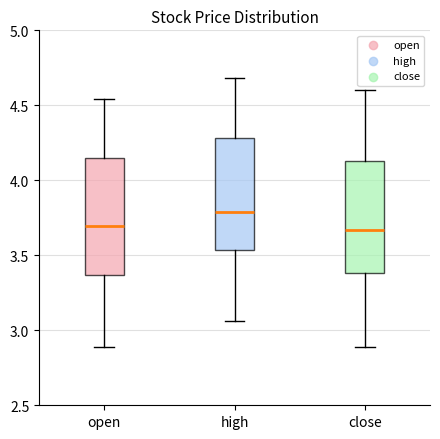

Reading left to right, read every box against the y-axis: the position of its median line, the range the box covers, and the ends of its whiskers. The values are not printed on the chart, so give them approximately, as read against the axis.

open: median 3.70, box 3.35 to 4.15, whiskers 2.90 to 4.55
high: median 3.80, box 3.55 to 4.30, whiskers 3.05 to 4.70
close: median 3.65, box 3.40 to 4.15, whiskers 2.90 to 4.60